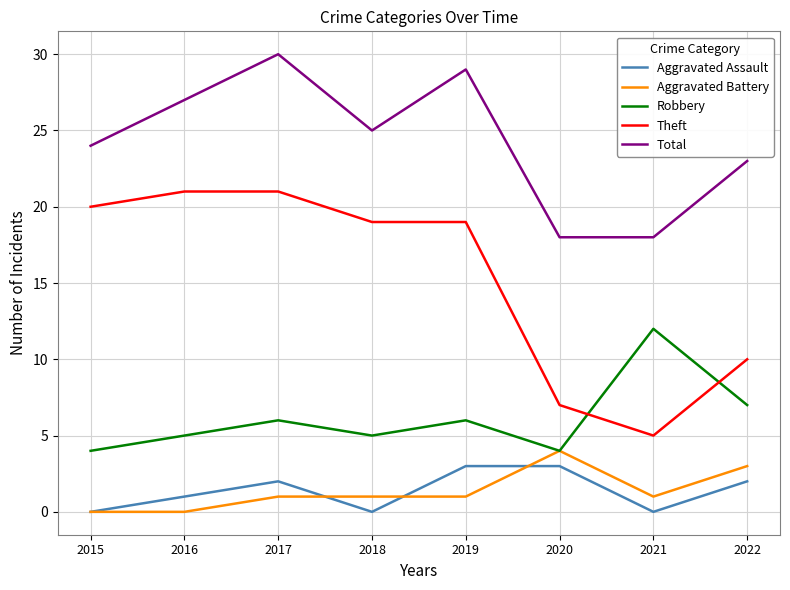

The value of Aggravated Assault at 2017 is 2. True or false?

True